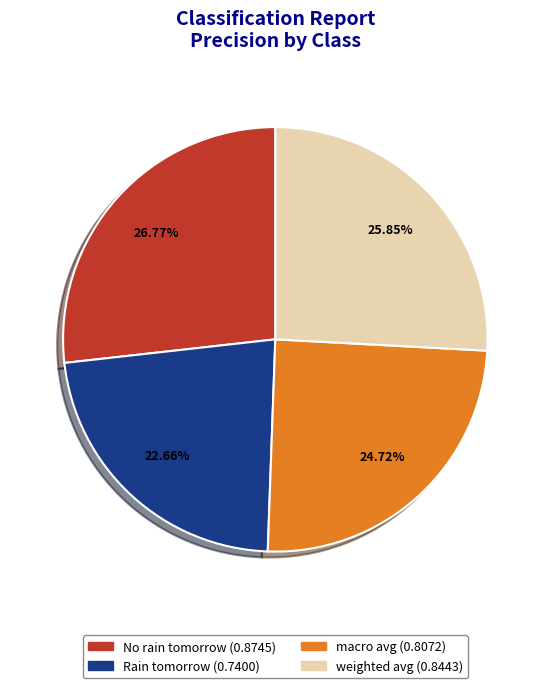

True or false: Rain tomorrow accounts for 17% of the total.

False